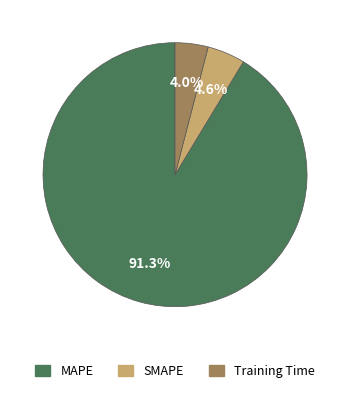

What percentage is the MAPE slice, to the nearest percent?

91%